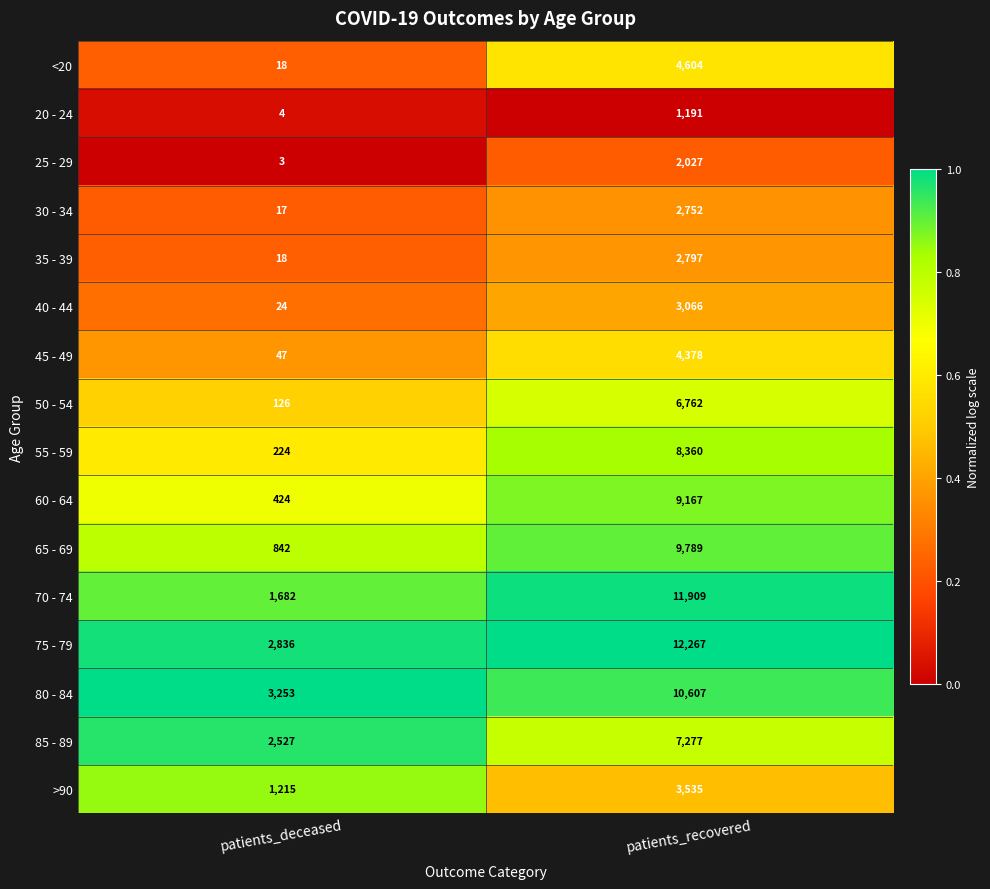

Which series changed the most between patients_deceased and patients_recovered?

70 - 74